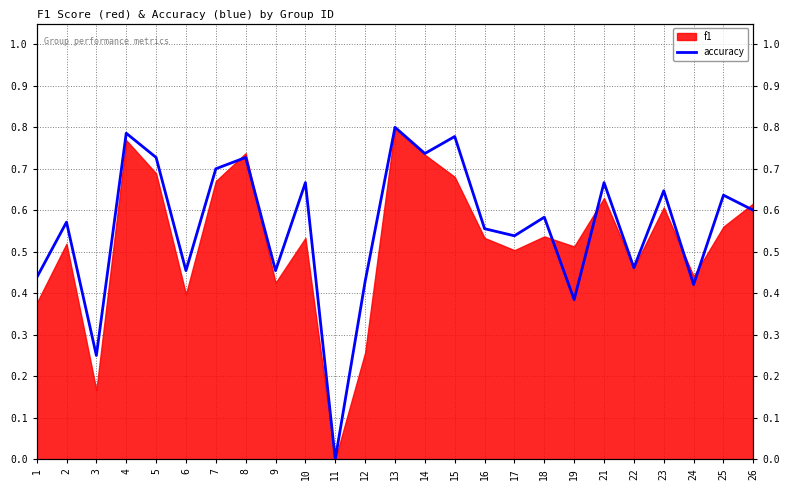

The value at 11 is -0.5. True or false?

False